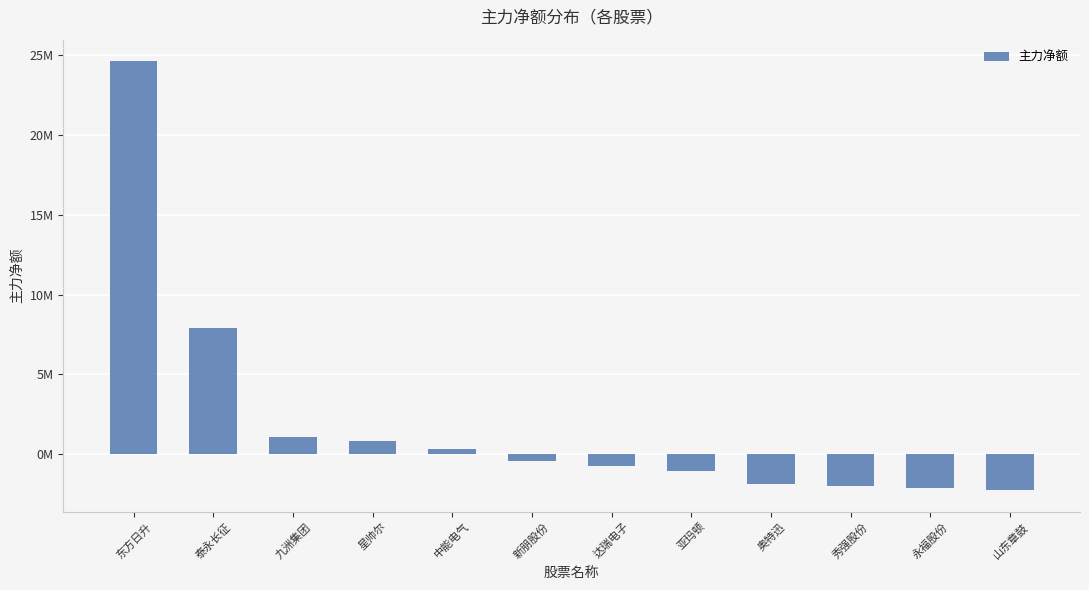

Are the bars horizontal?

No